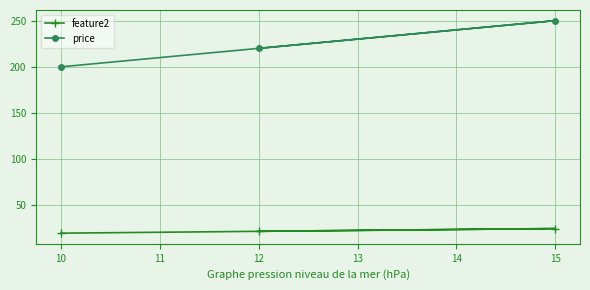

Does the chart display data point markers on the line(s)?

Yes